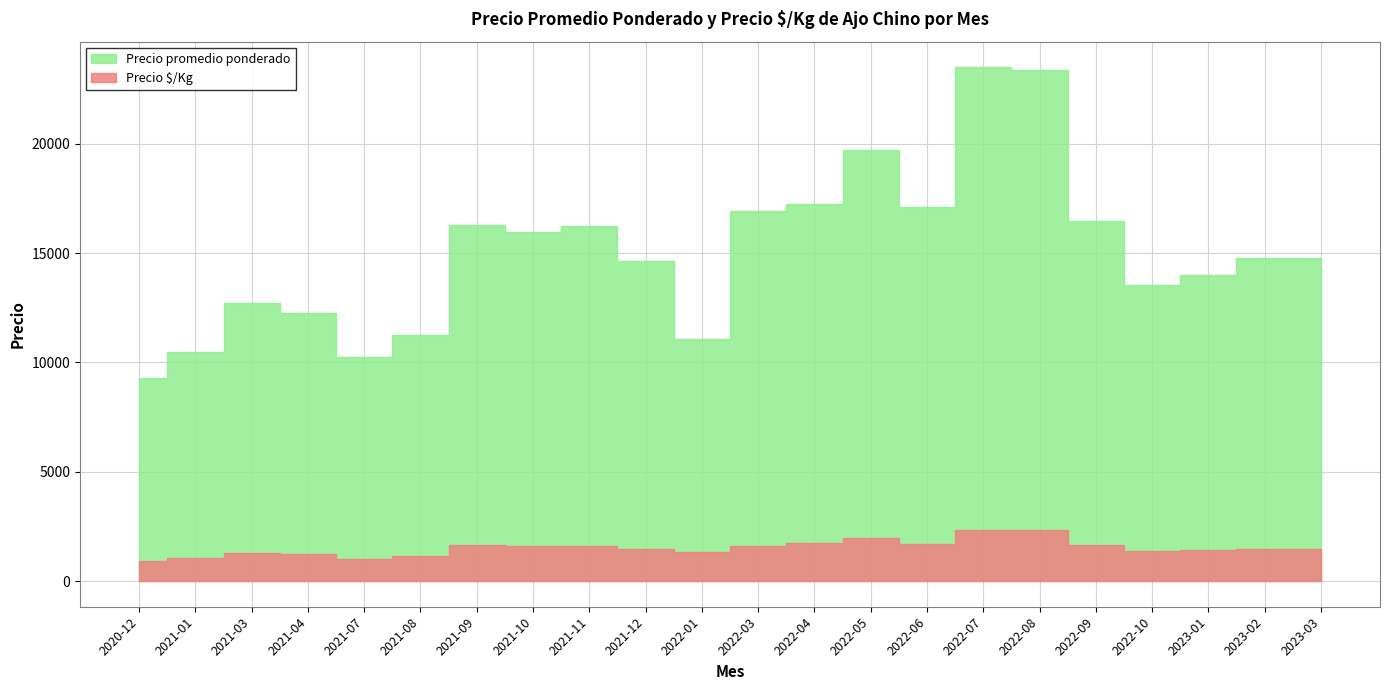

What is the difference between the maximum and minimum values in the Precio $/Kg series?

1423